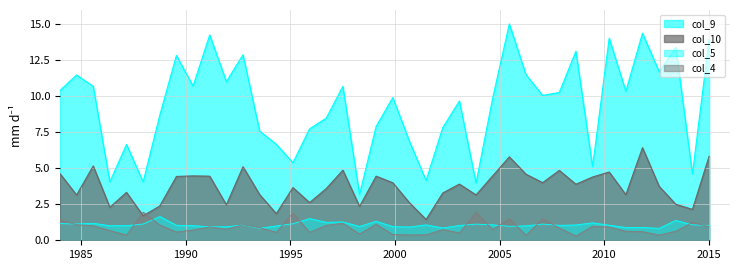

What is the minimum value for col_4?

0.3